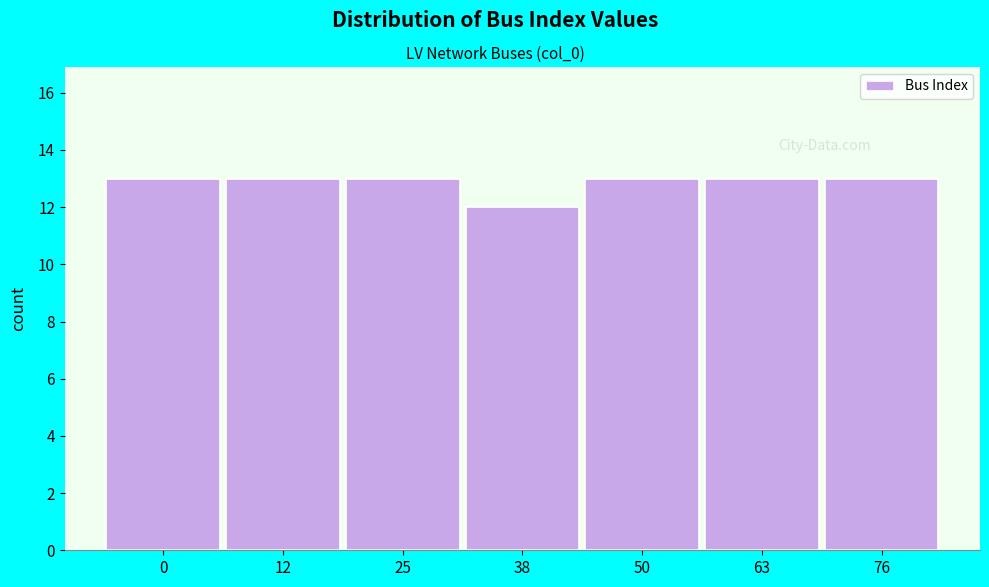

Reading left to right, list all the values displayed in this chart.

13	13	13	12	13	13	13